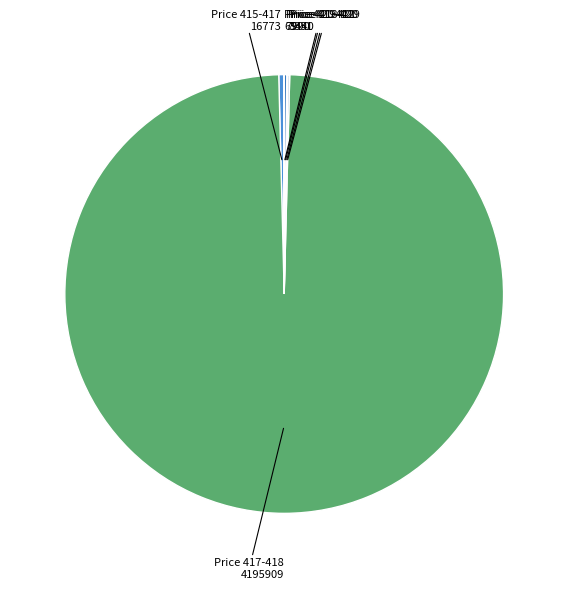

Which slice represents more than half of the pie?

Price 417-418